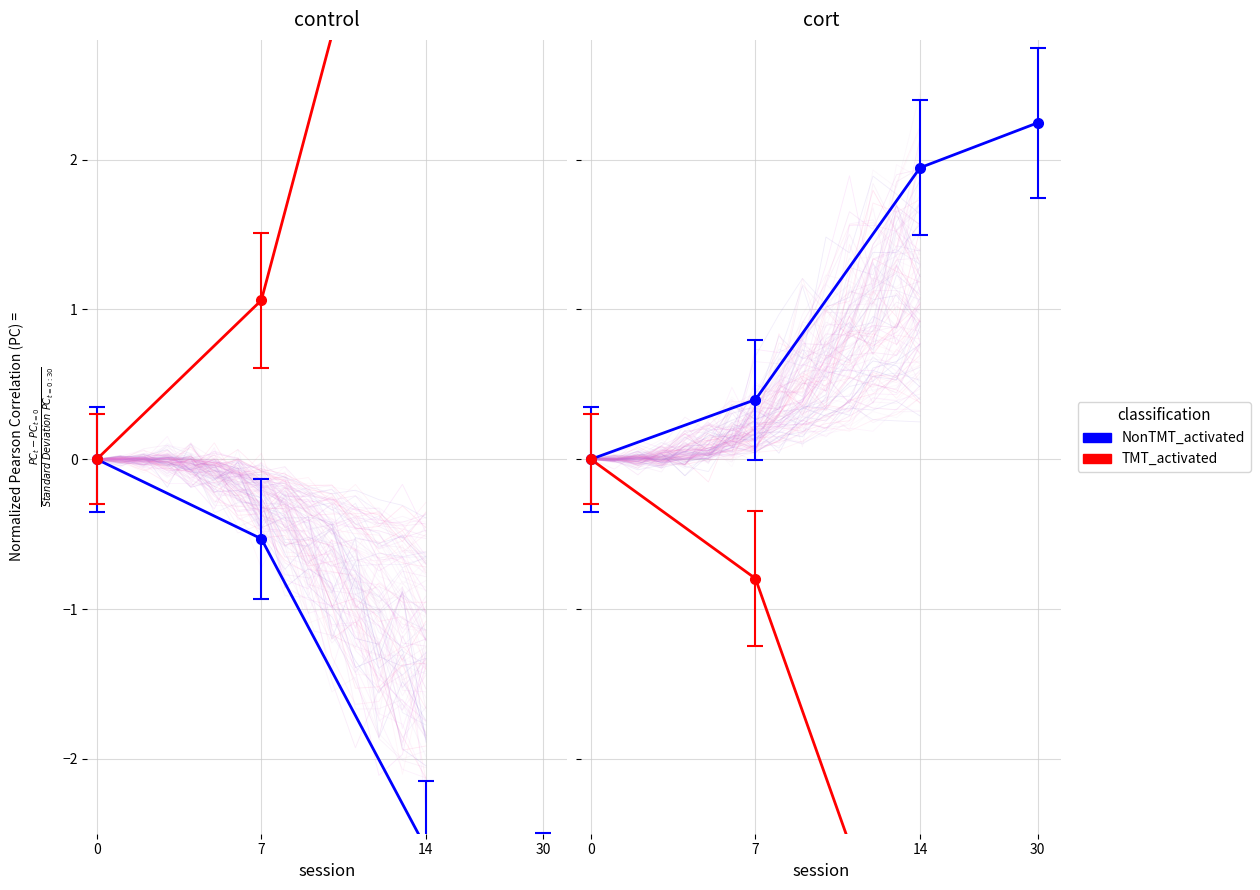

Where is TMT_activated nearest to the value -2?

7